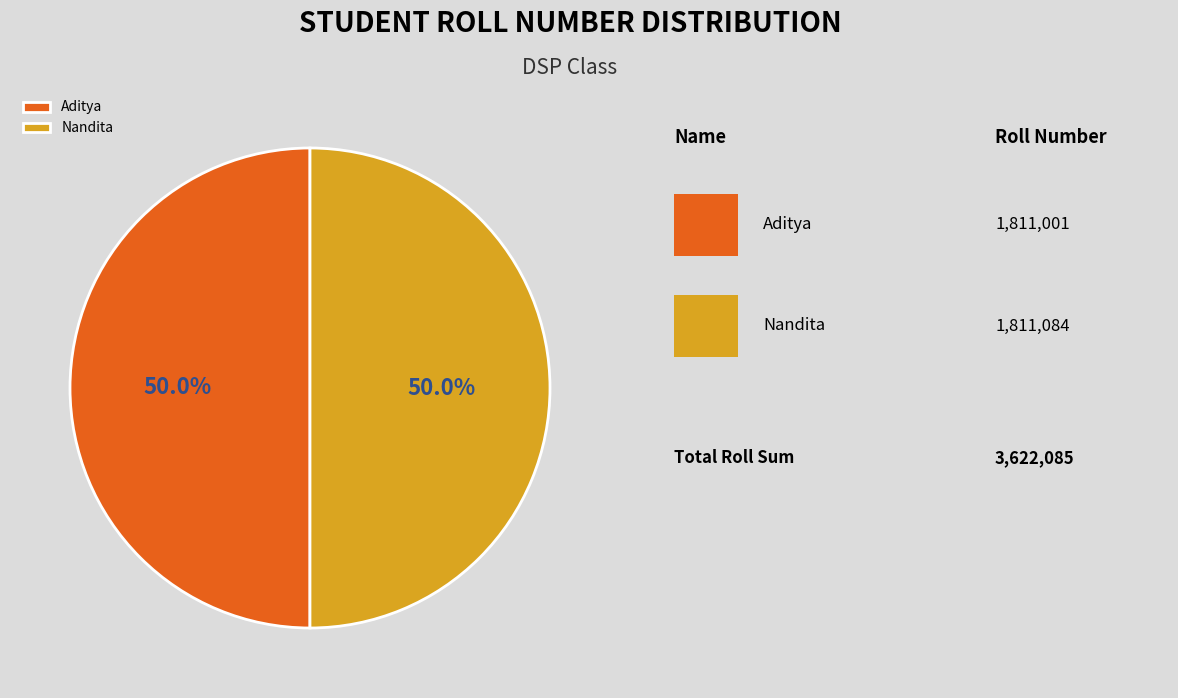

The Aditya slice represents 50% of the pie. True or false?

True